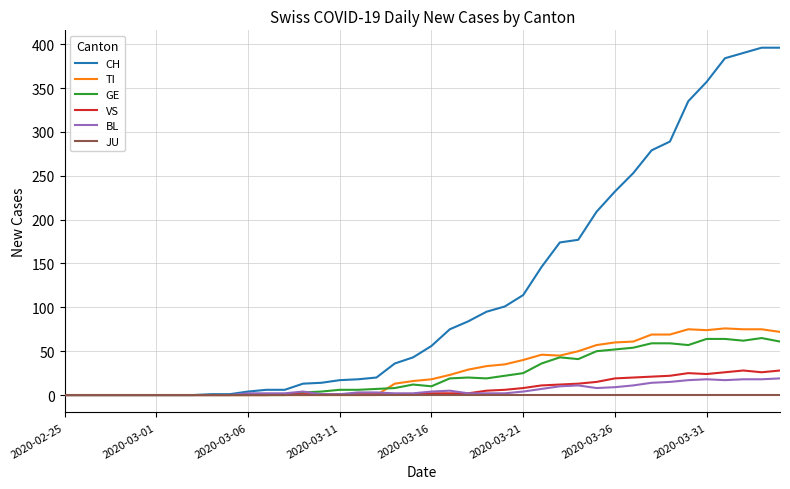

What is the difference between the maximum and second lowest values in the CH series?

396